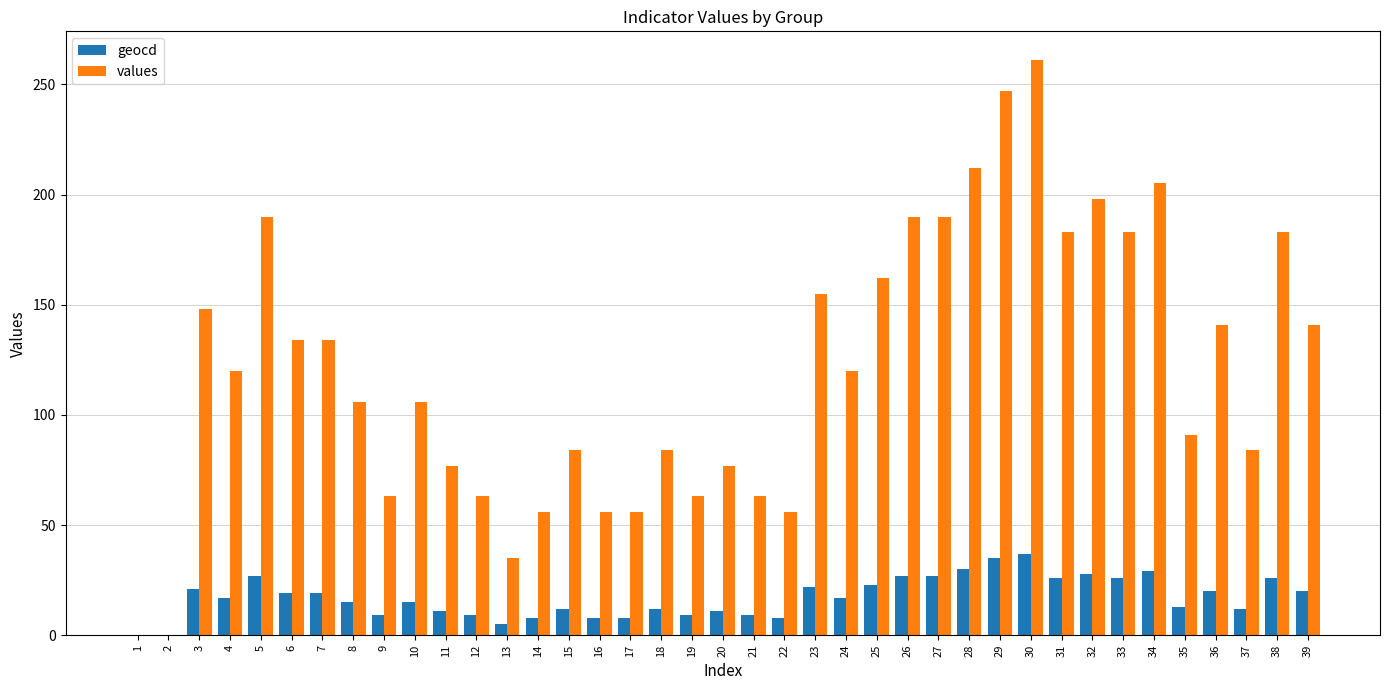

Is it true that values equals 308 at 28?

False